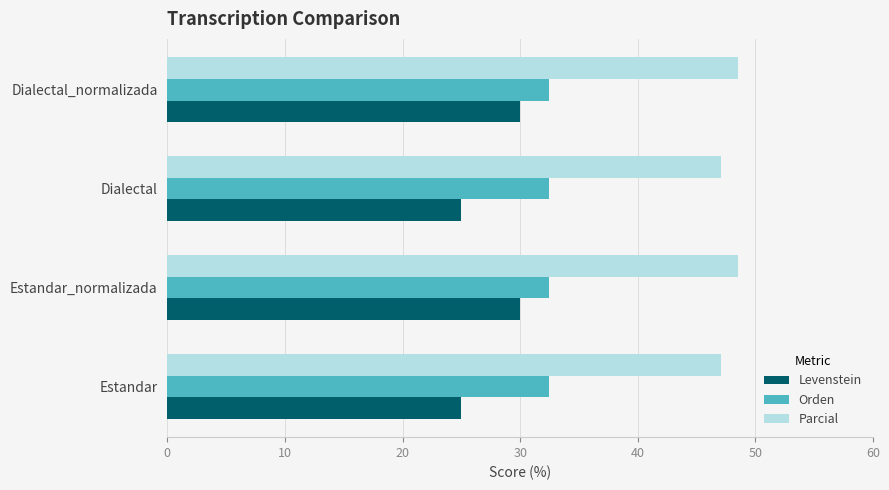

What is the minimum value for Orden?

32.4